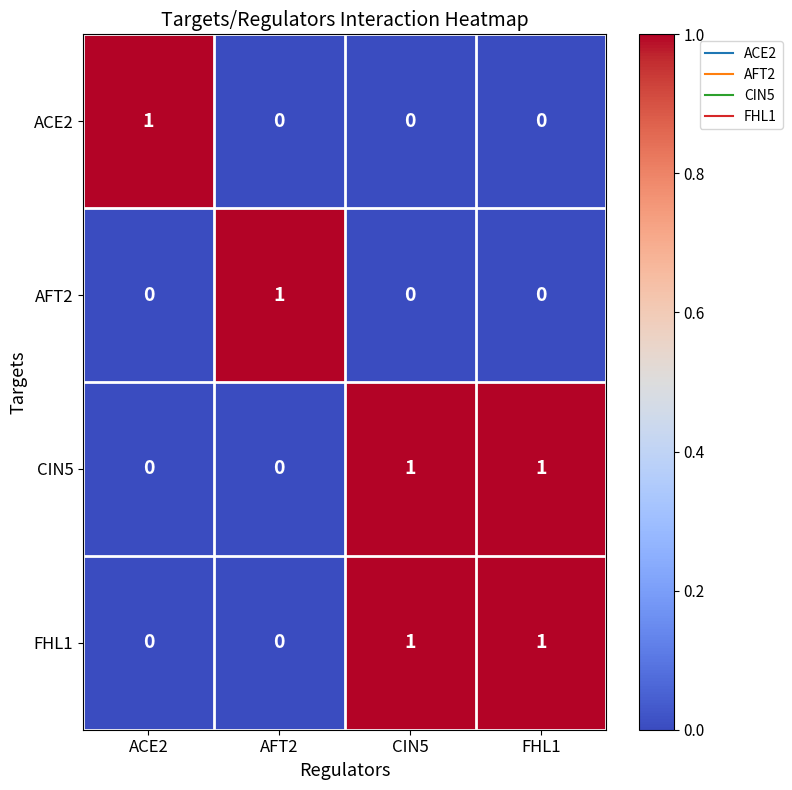

Count the CIN5 values in the range 0 to 1.

4